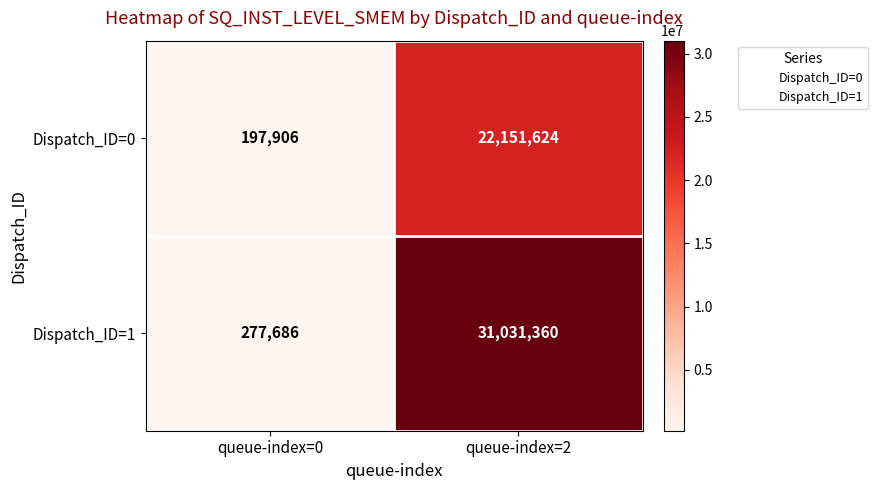

Which series changed the most between queue-index=0 and queue-index=2?

Dispatch_ID=1